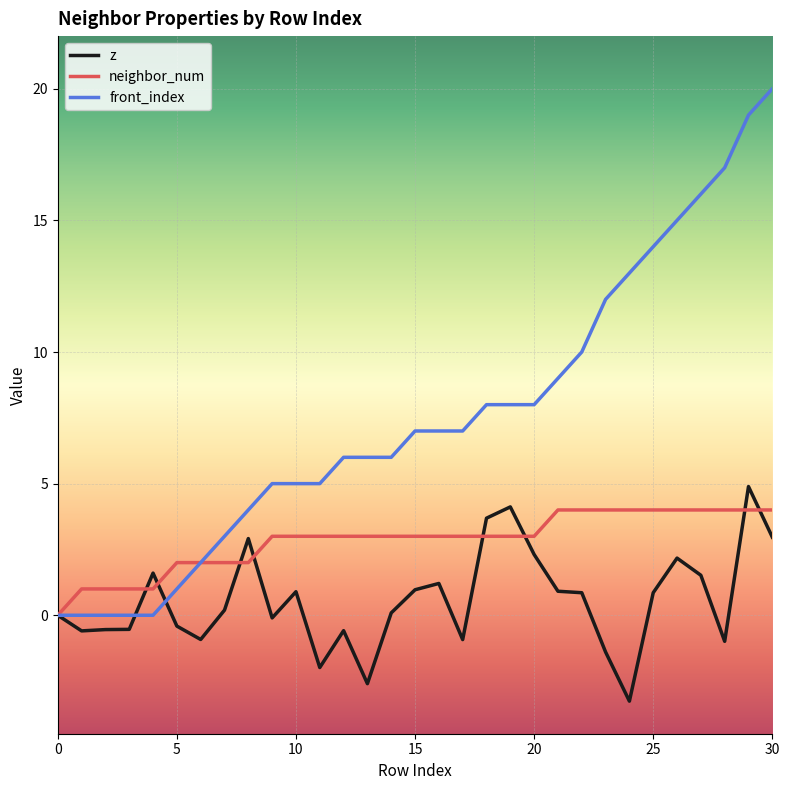

Which series has the largest total across all categories?

front_index